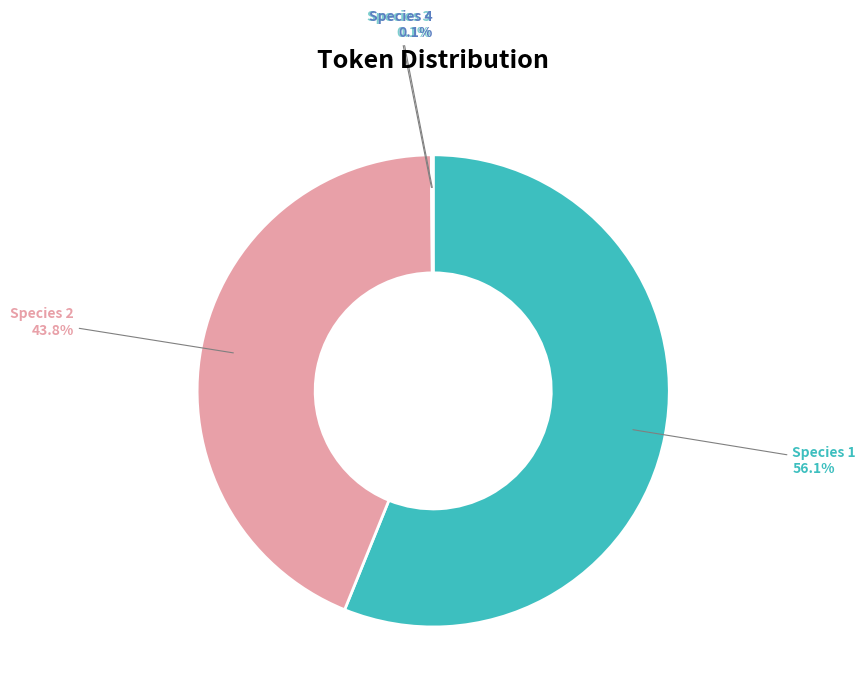

What is the largest slice in the pie chart?

Species 1